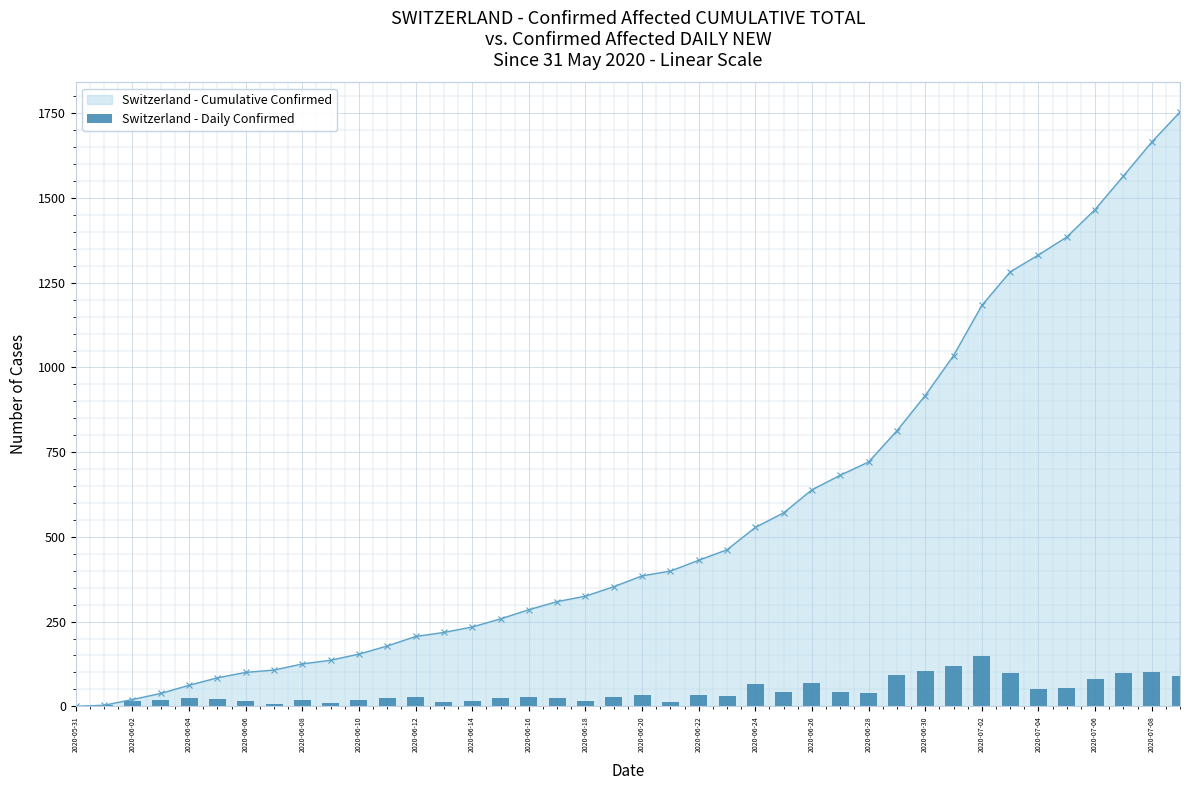

The value of Switzerland - Cumulative Confirmed at 2020-07-08 is 548. True or false?

False